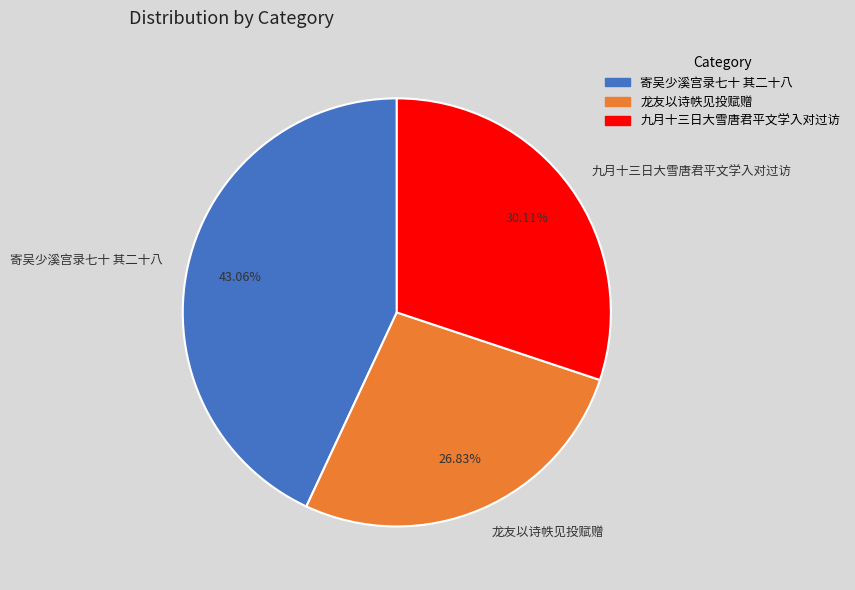

Which slice is the largest?

寄吴少溪宫录七十 其二十八